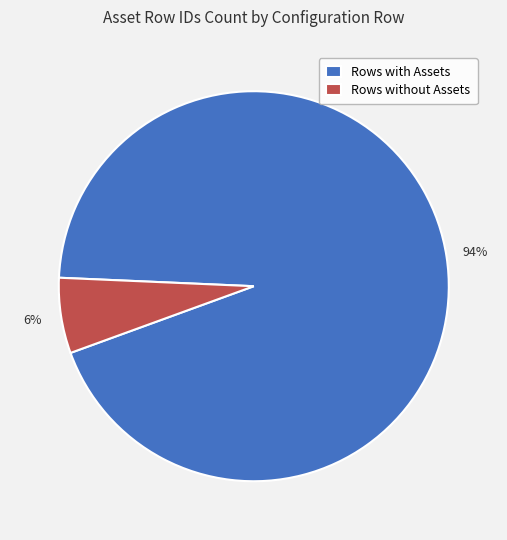

Which has a higher value, Rows with Assets or Rows without Assets?

Rows with Assets